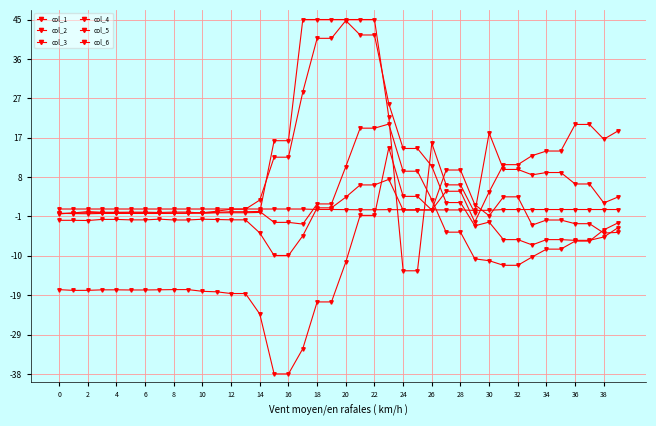

What is the label of the 25th point from the left?

24